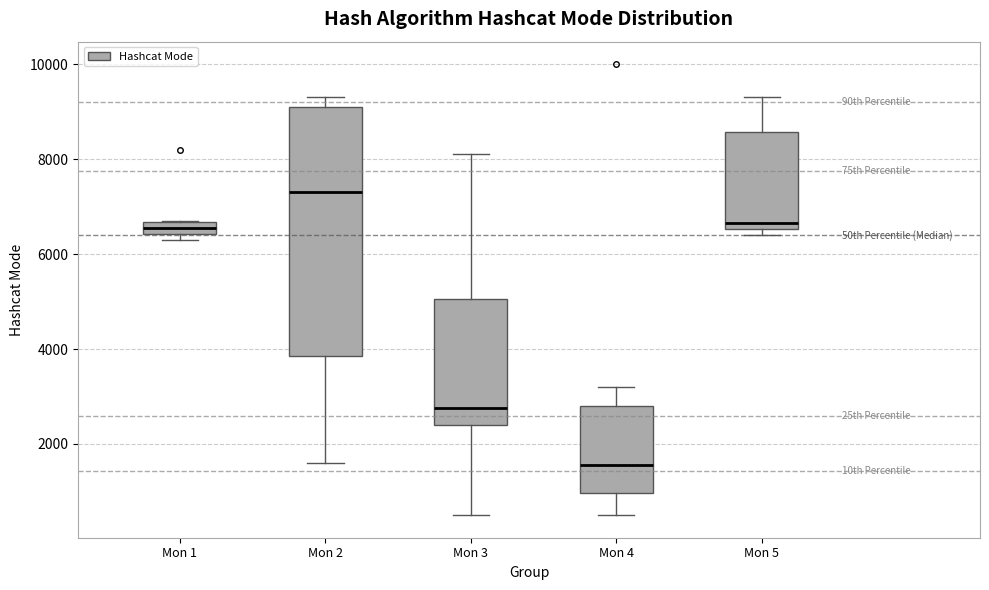

Which box is the tallest, from its lower edge to its upper edge?

Mon 2